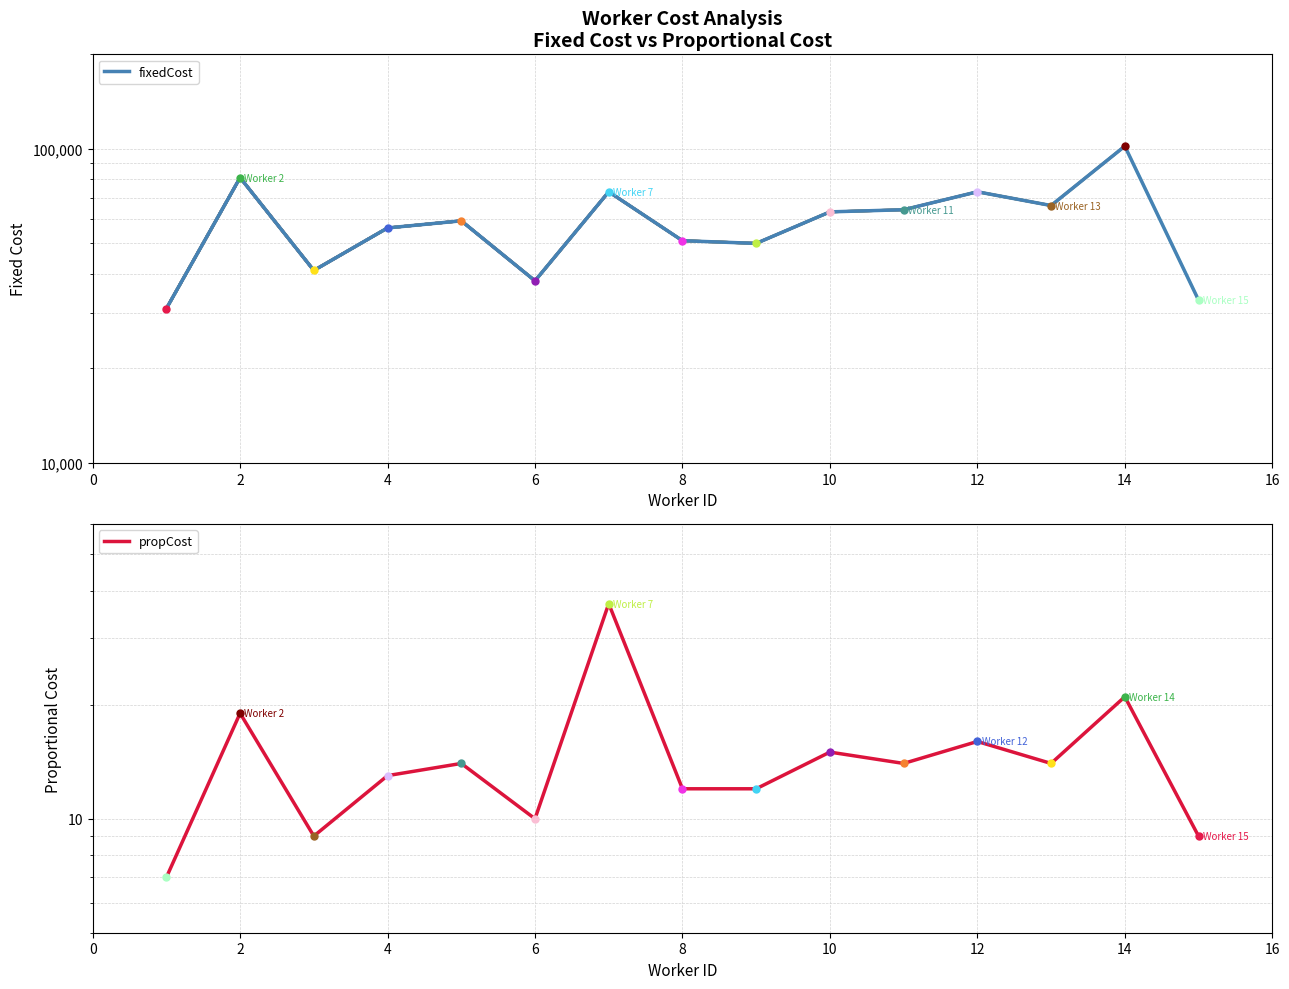

How many interior local peaks does the propCost series have?

6